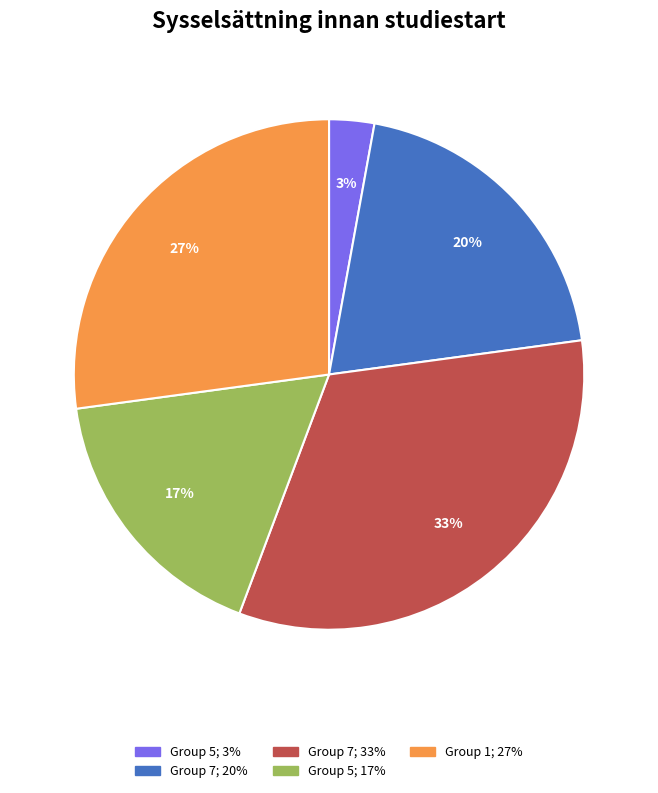

To the nearest percent, what is the difference between the largest and smallest slice percentages?

30%